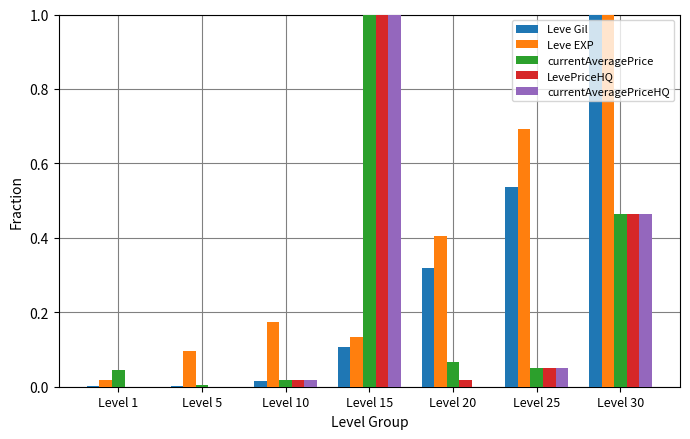

Between Level 10 and Level 30, which series saw the biggest shift?

Leve Gil